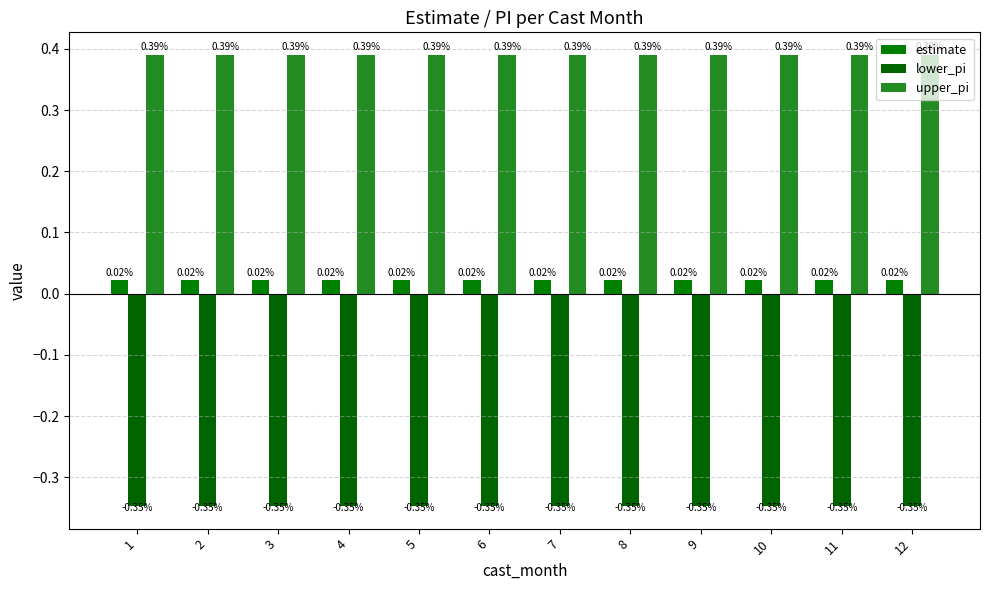

Are the bars horizontal?

No